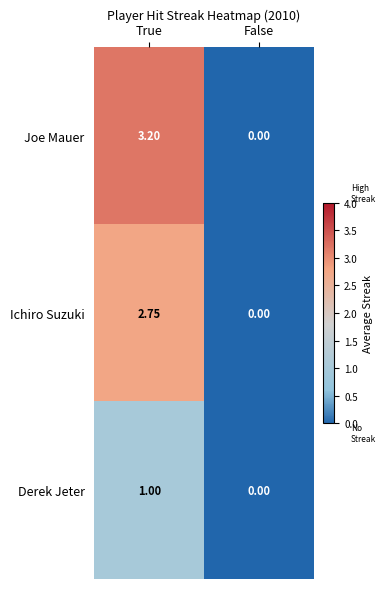

At which category does the chart reach its minimum across all series?

False